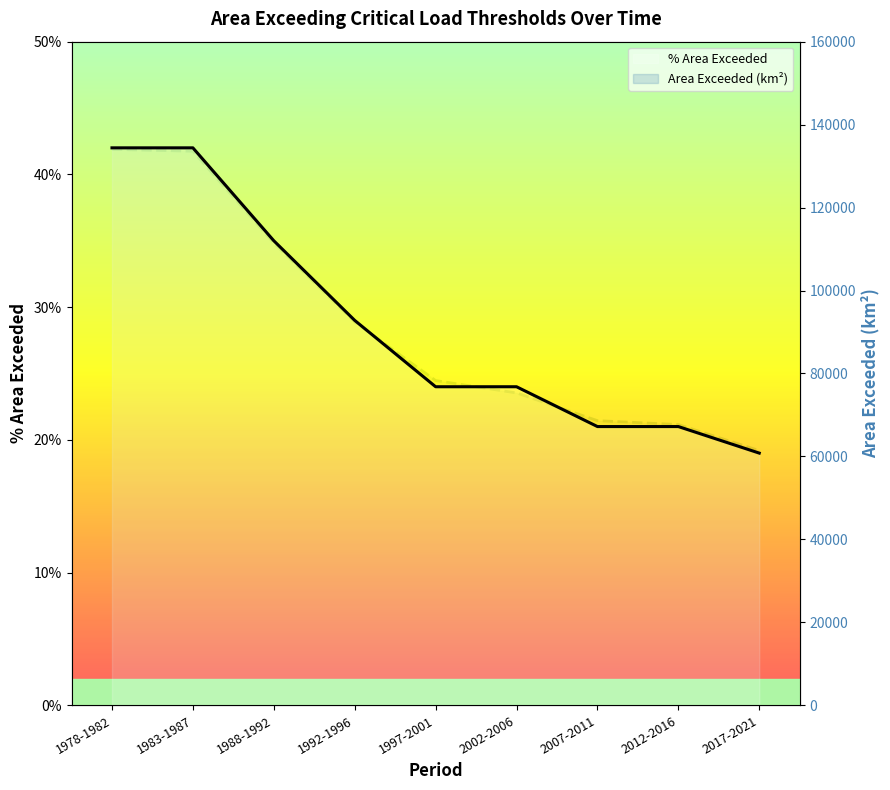

What position from the right is 1983-1987?

8